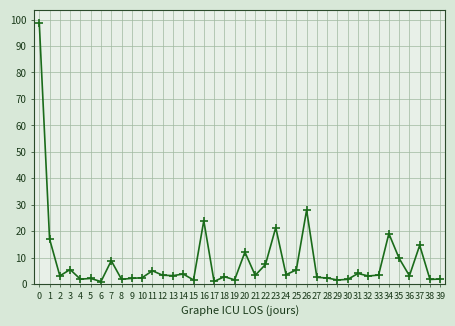

What is the difference between the second highest and minimum values?

27.0